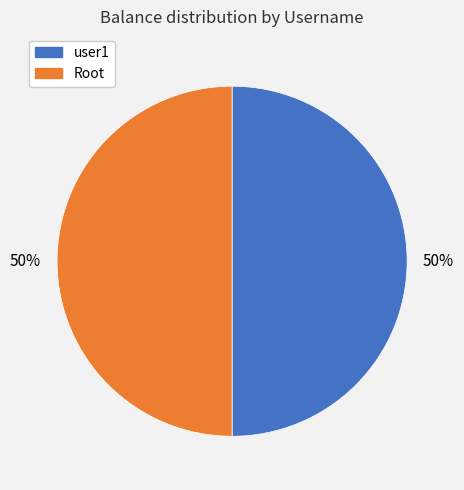

To the nearest percent, what is the average slice percentage?

50%